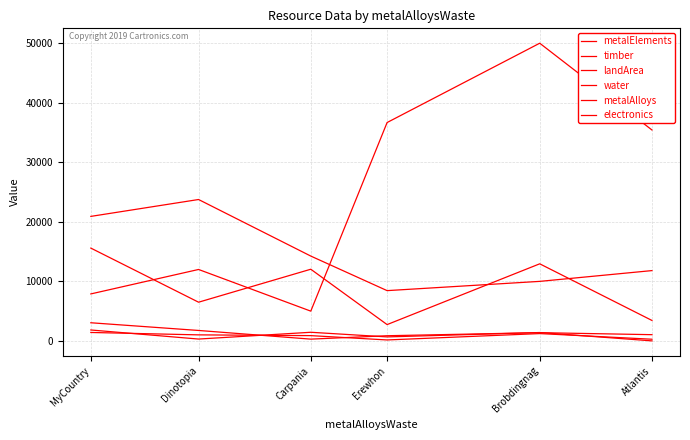

Is this an area chart (filled region under the line)?

No